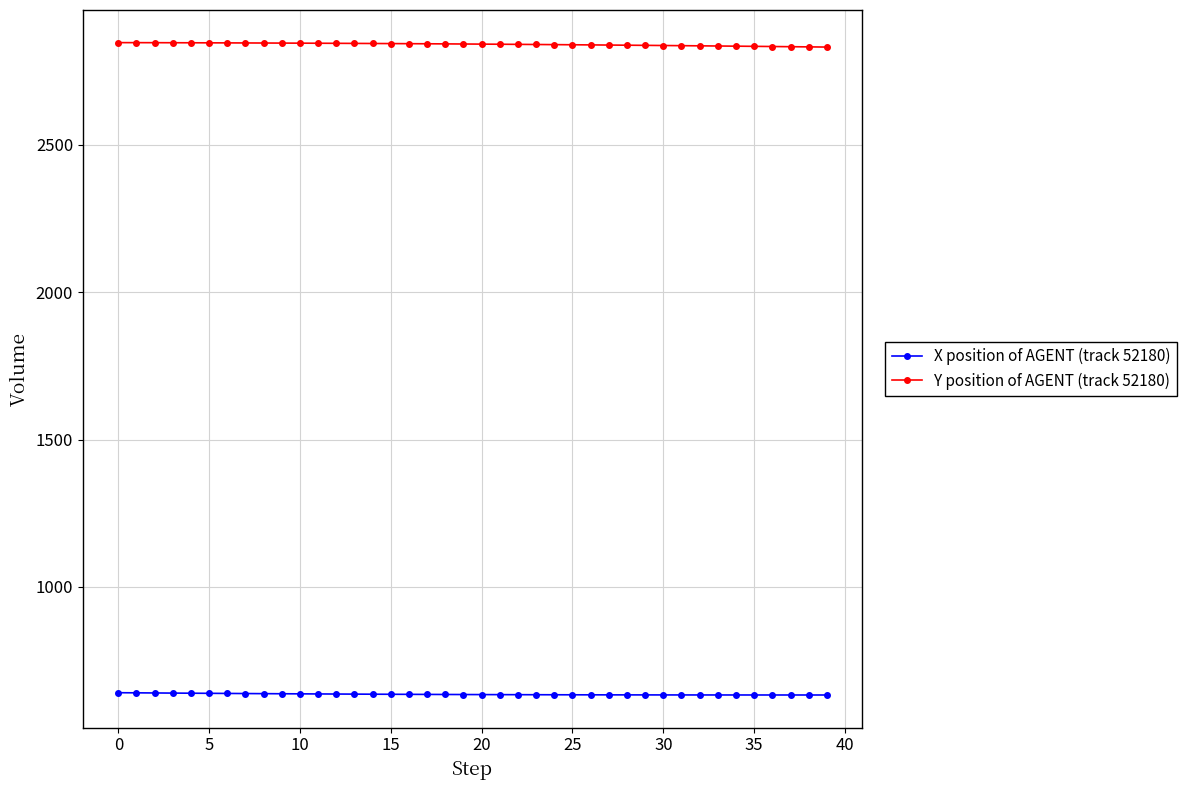

What is the maximum value for X position of AGENT (track 52180)?

641.4